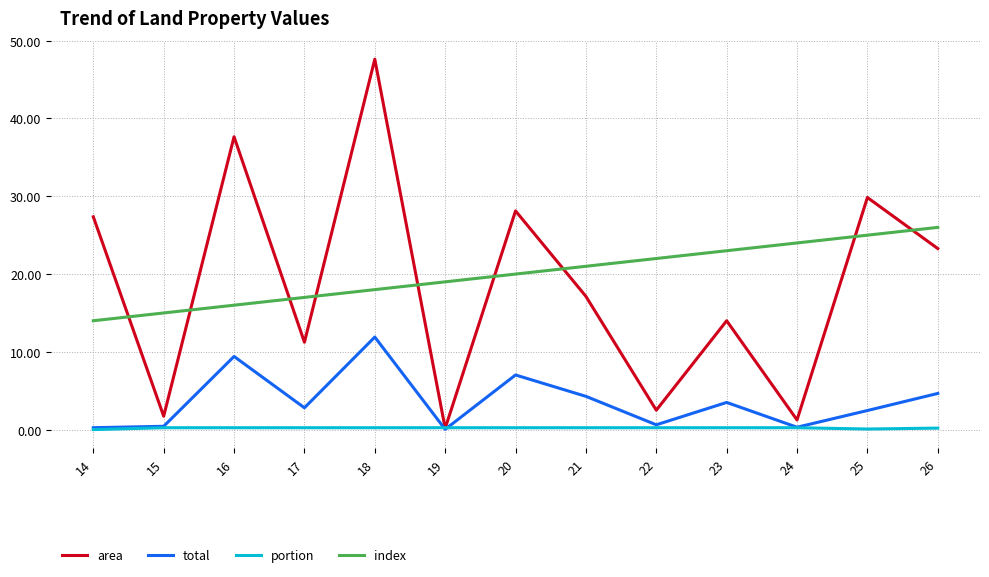

Which series changed the most between 16 and 22?

area